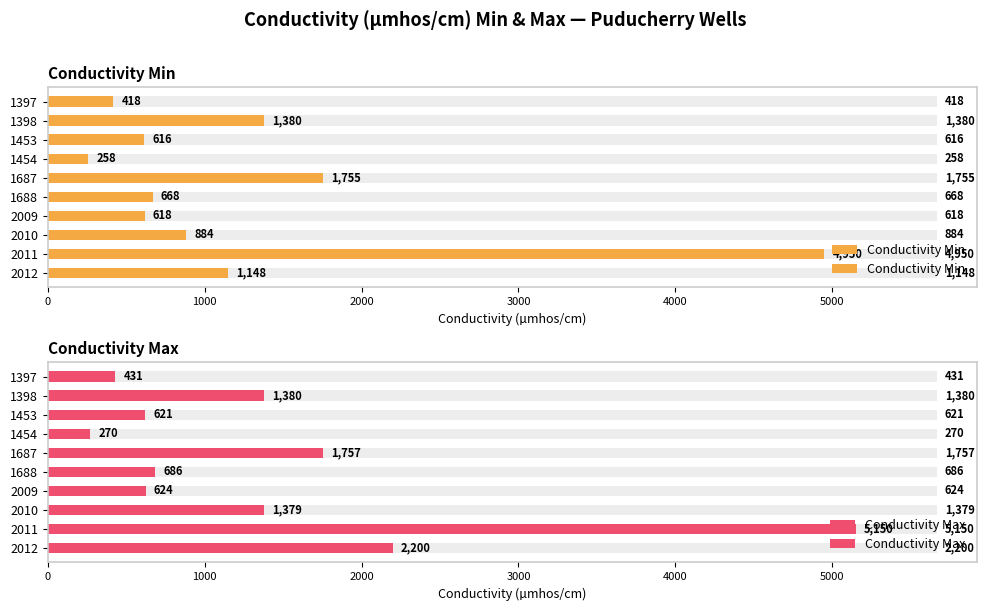

Does the chart contain any negative values?

No